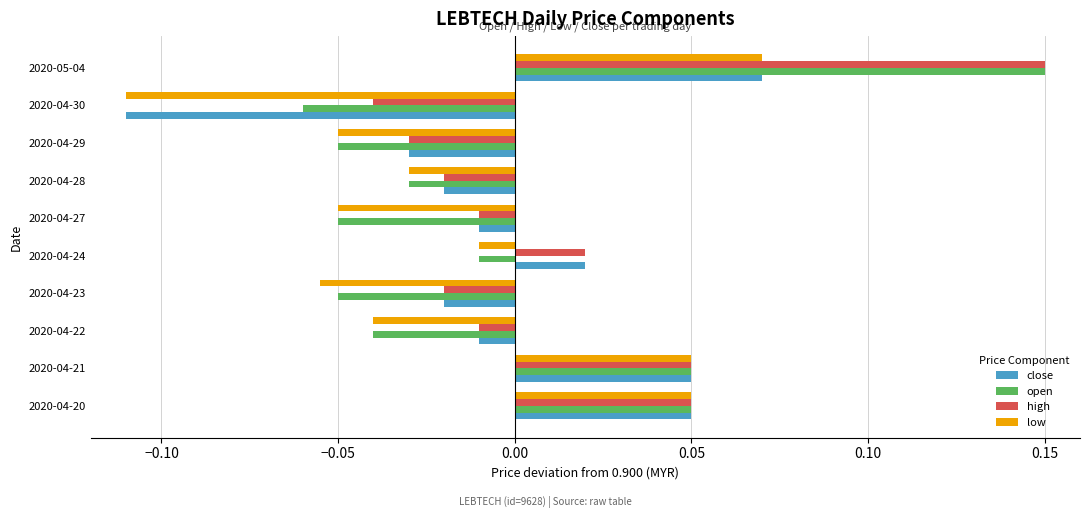

At which label does open reach its minimum?

2020-04-30